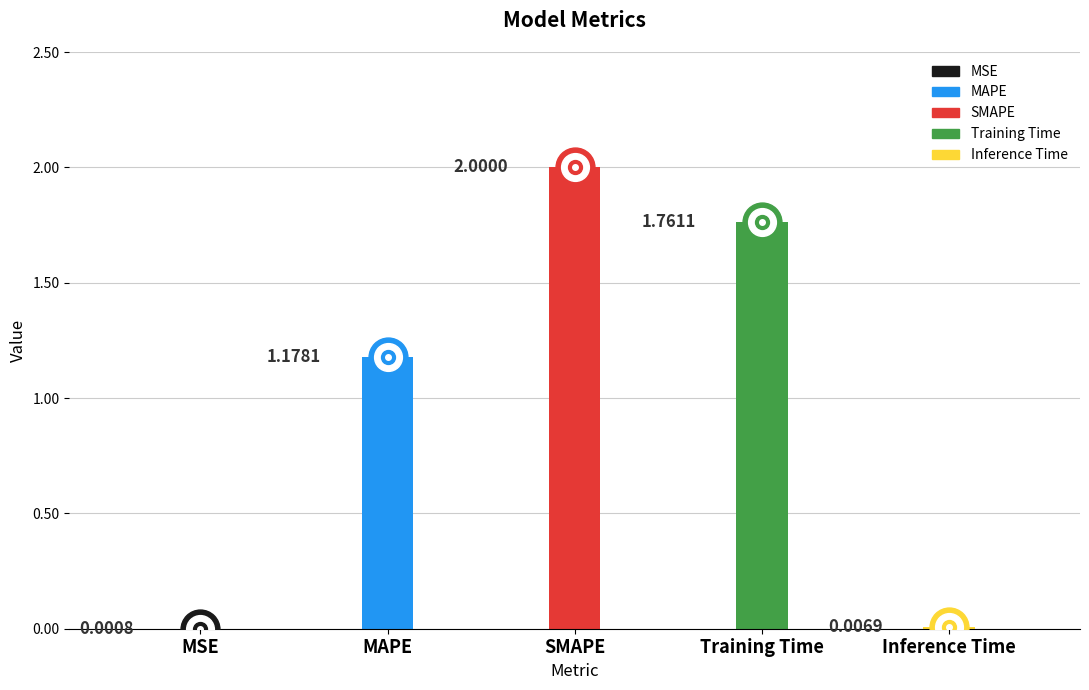

The value at Inference Time is 0.0. True or false?

True